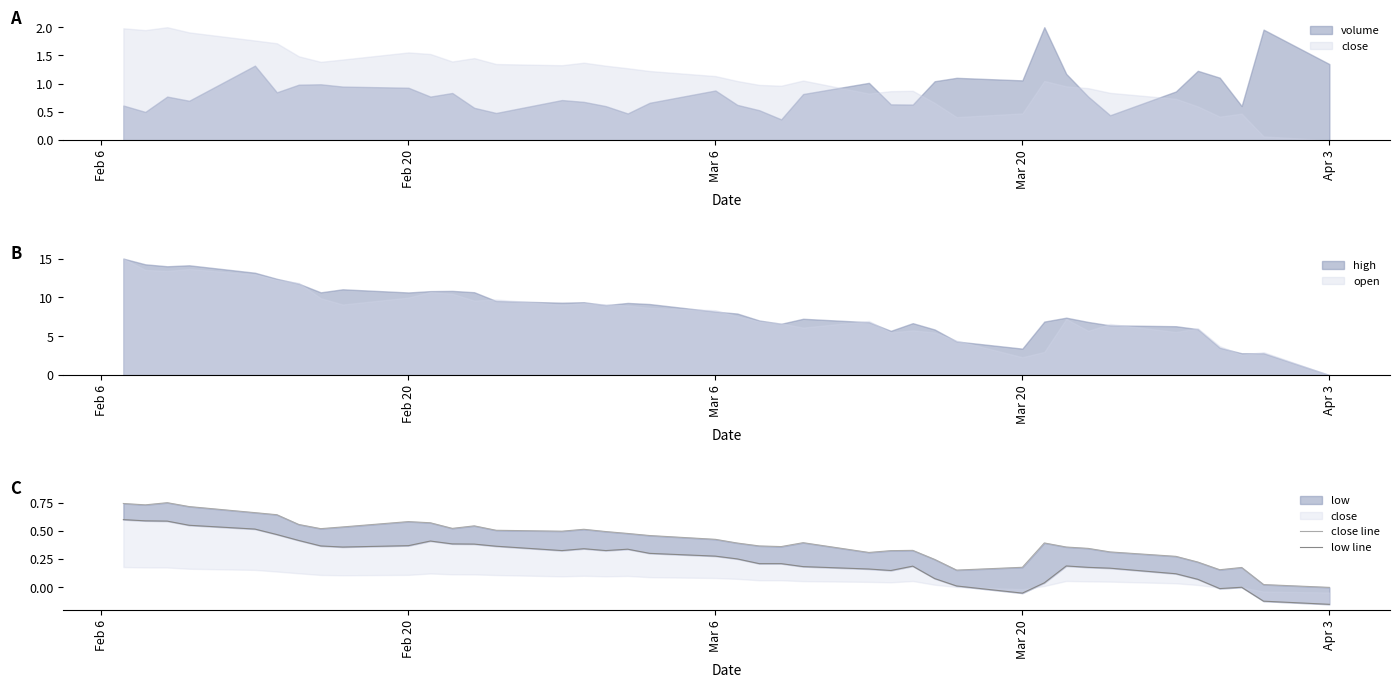

At which label does open reach its minimum?

Apr 3